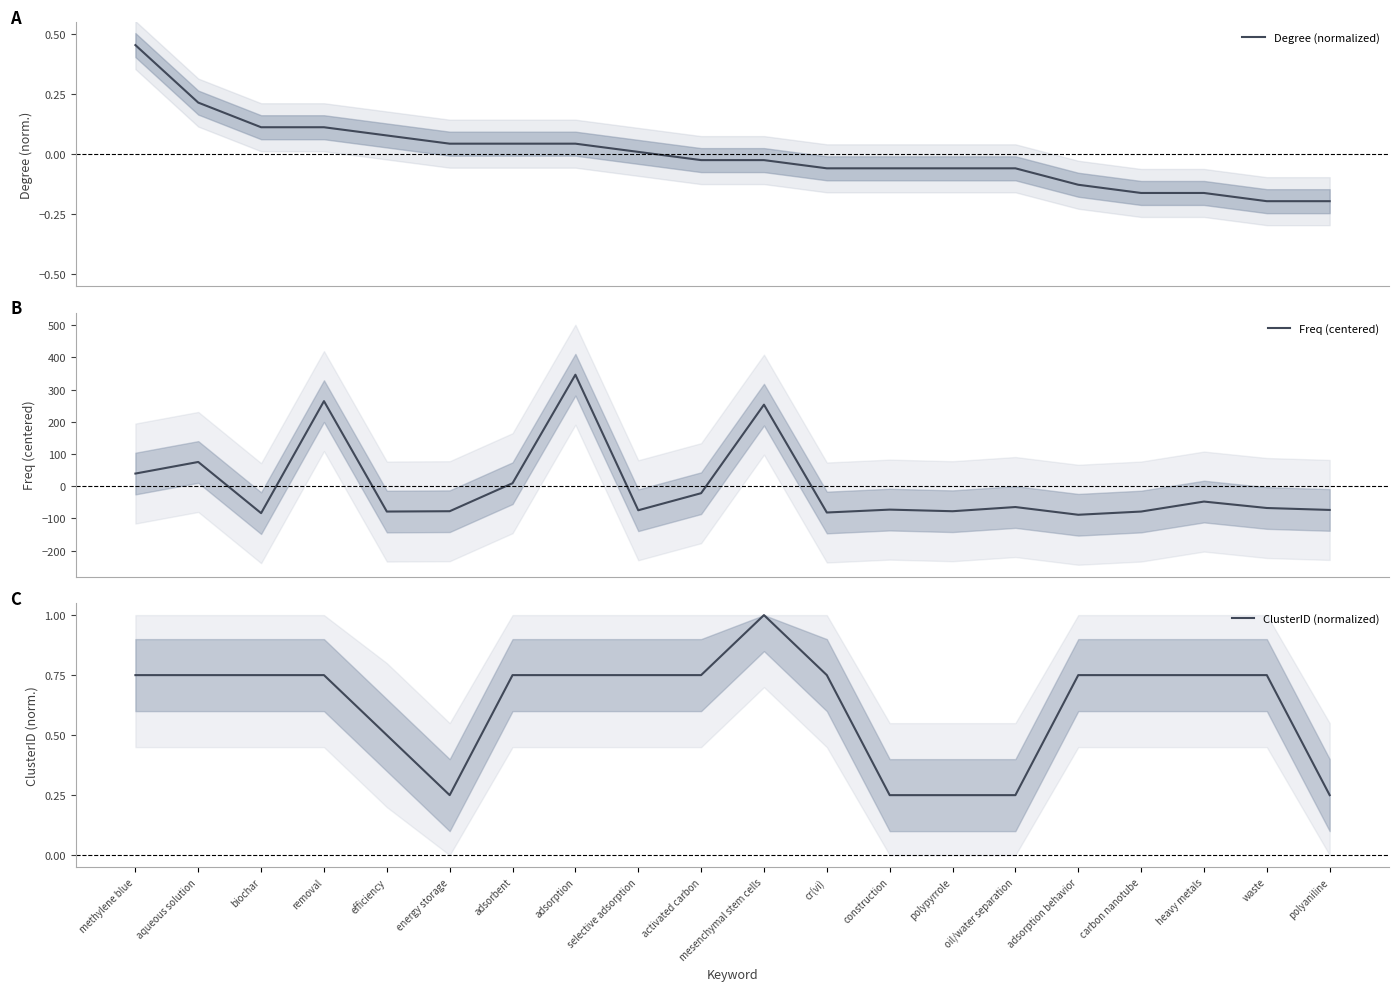

What is the highest value of the Freq (centered) series?

346.4